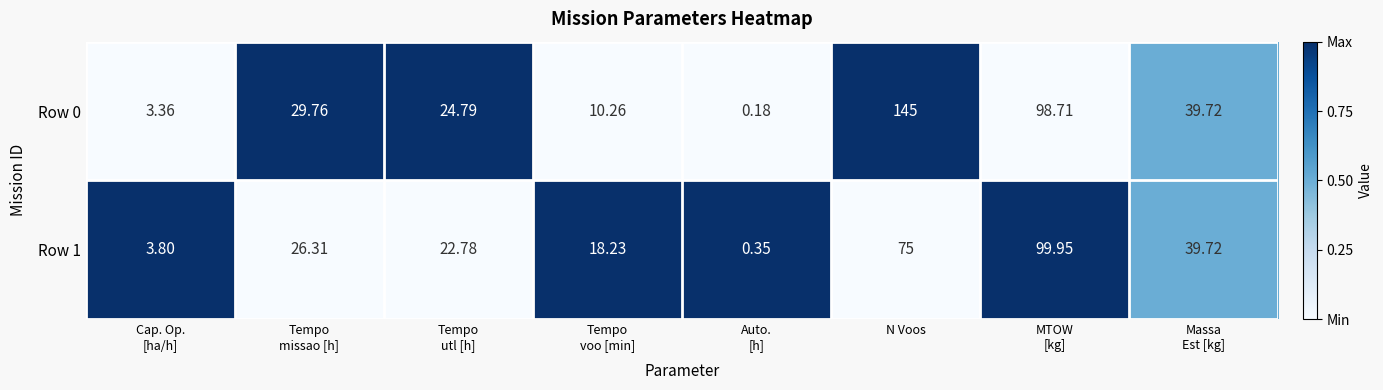

At which label does Row 0 reach its peak?

N Voos